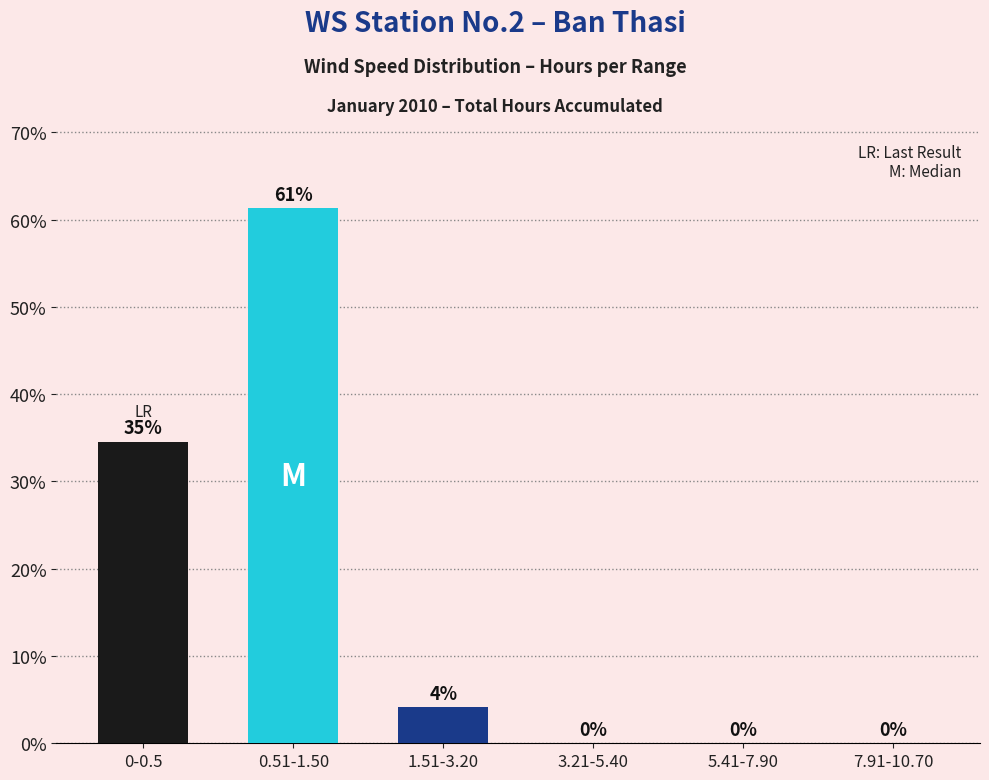

What is the maximum value shown in the chart?

61.3